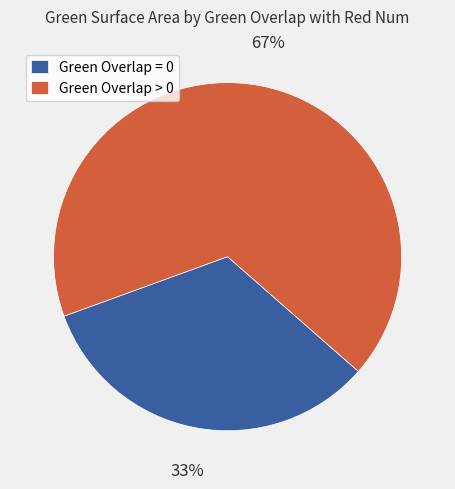

Which category accounts for the majority?

Green Overlap > 0